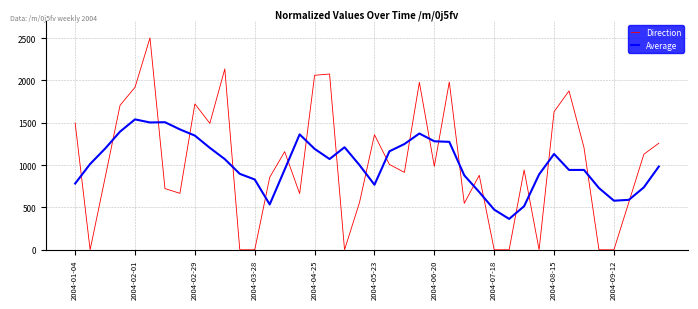

How many times do Average and Direction cross each other?

22